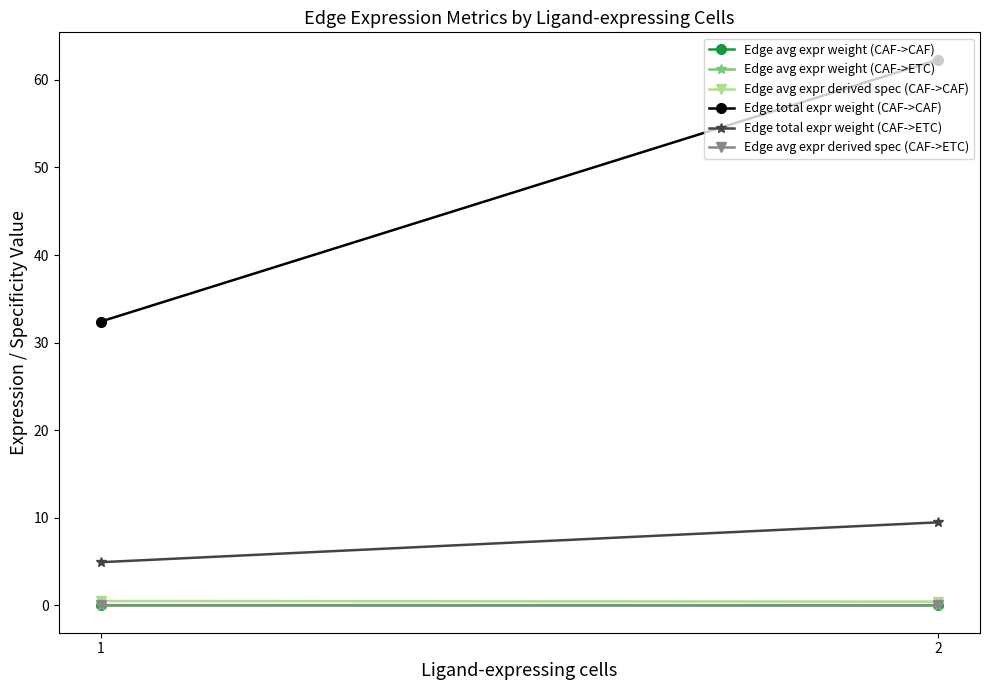

List the labels in order of Edge avg expr derived spec (CAF->CAF) value, largest first.

1, 2